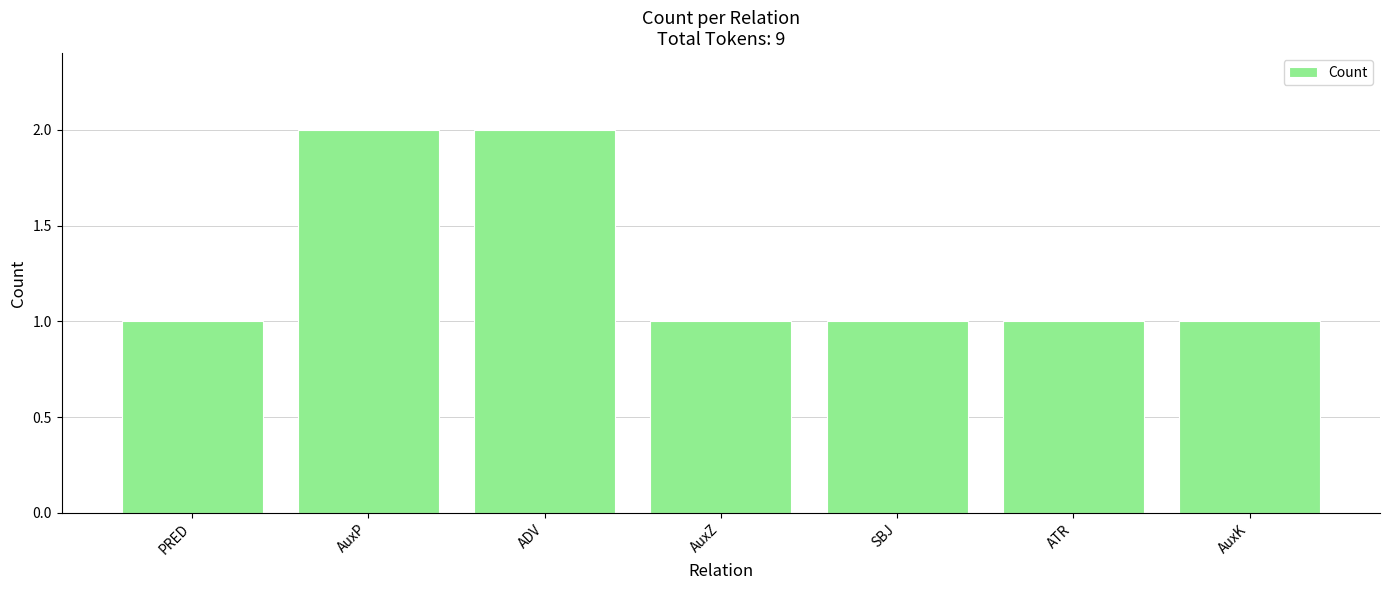

Does the chart contain any negative values?

No